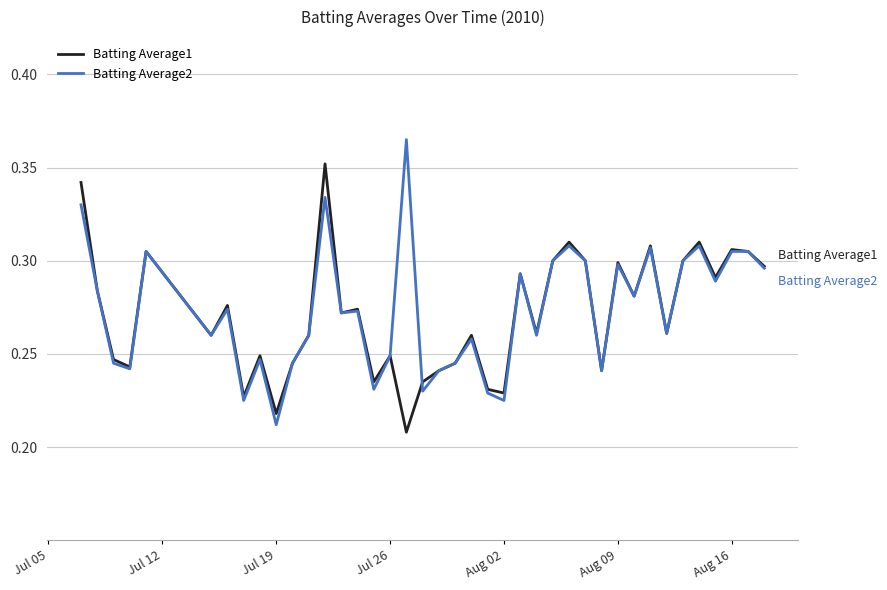

True or false: Batting Average2 has more than 2 interior local peaks.

True